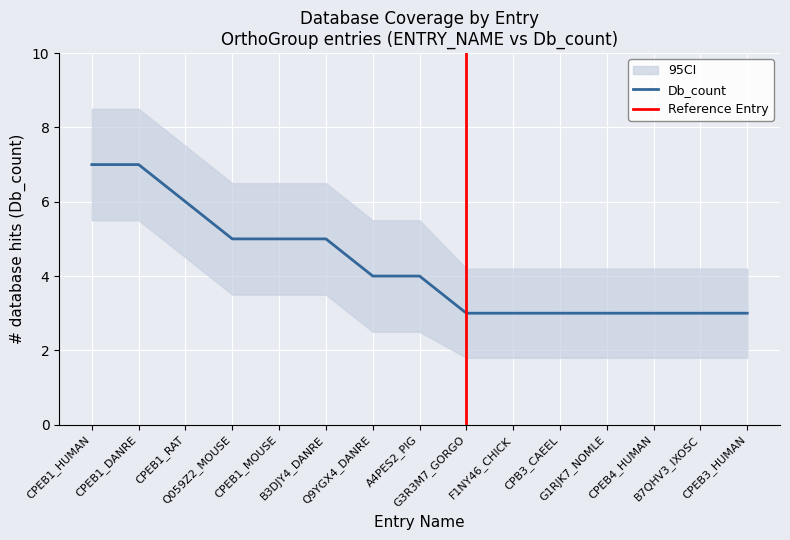

Which category has the lowest value across all series?

G3R3M7_GORGO